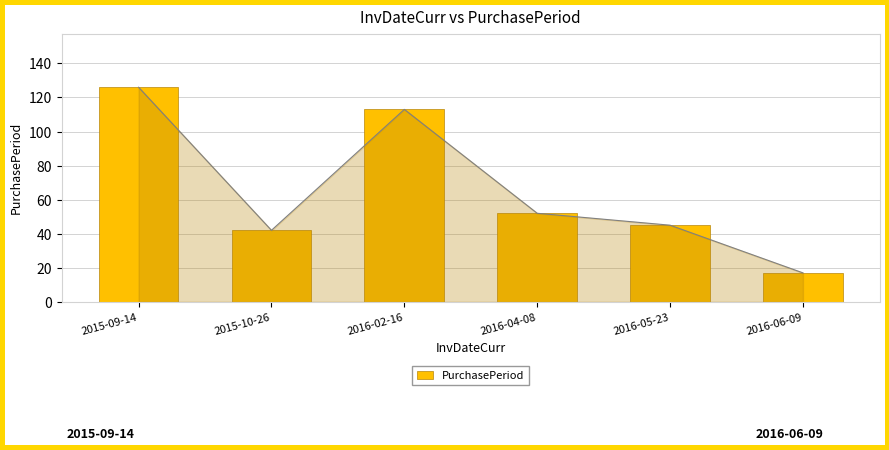

How many data points are above 52?

2